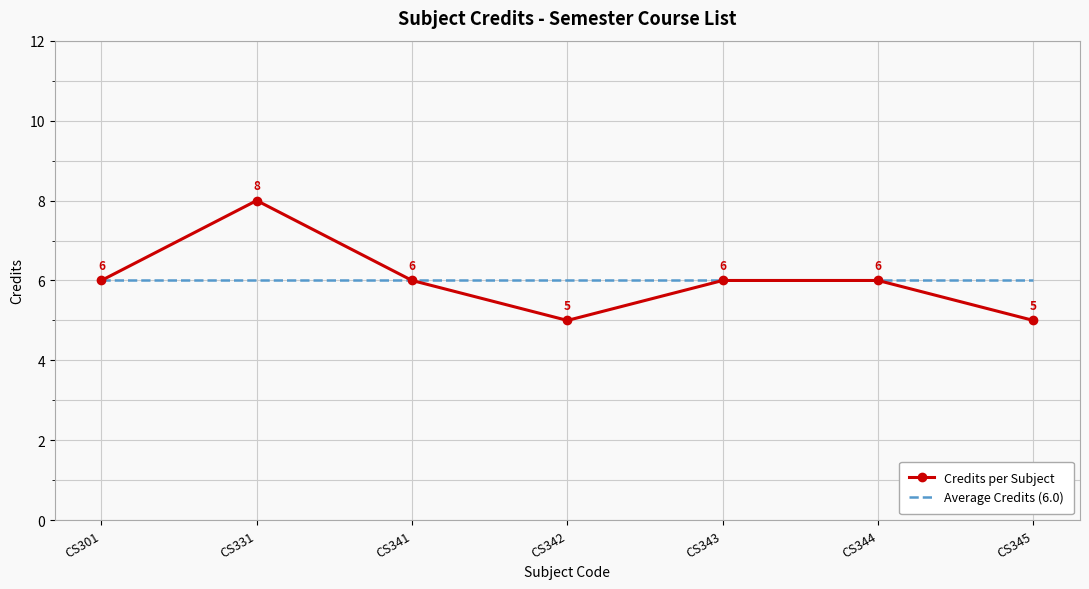

Reading right to left, what are all the values shown in this chart?

Credits per Subject: 5	6	6	5	6	8	6
Average Credits (6.0): 6	6	6	6	6	6	6